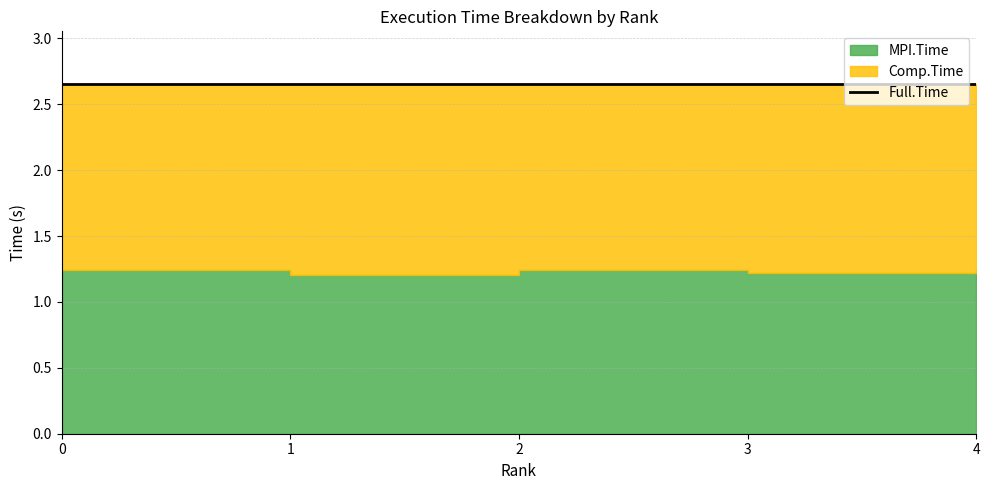

Is it true that Full.Time equals 0.9 at 0?

False